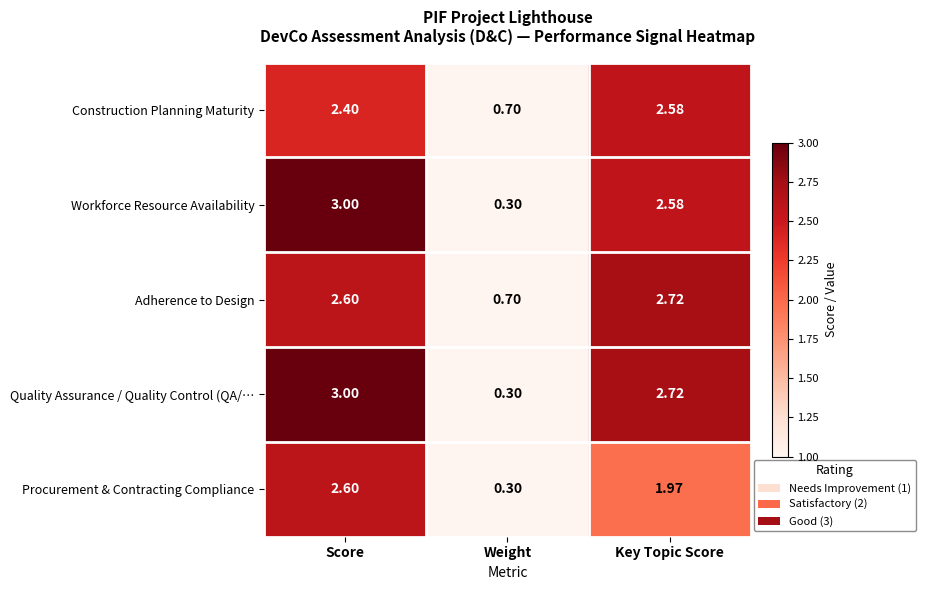

Rank the categories by Adherence to Design value from lowest to highest.

Weight, Score, Key Topic Score